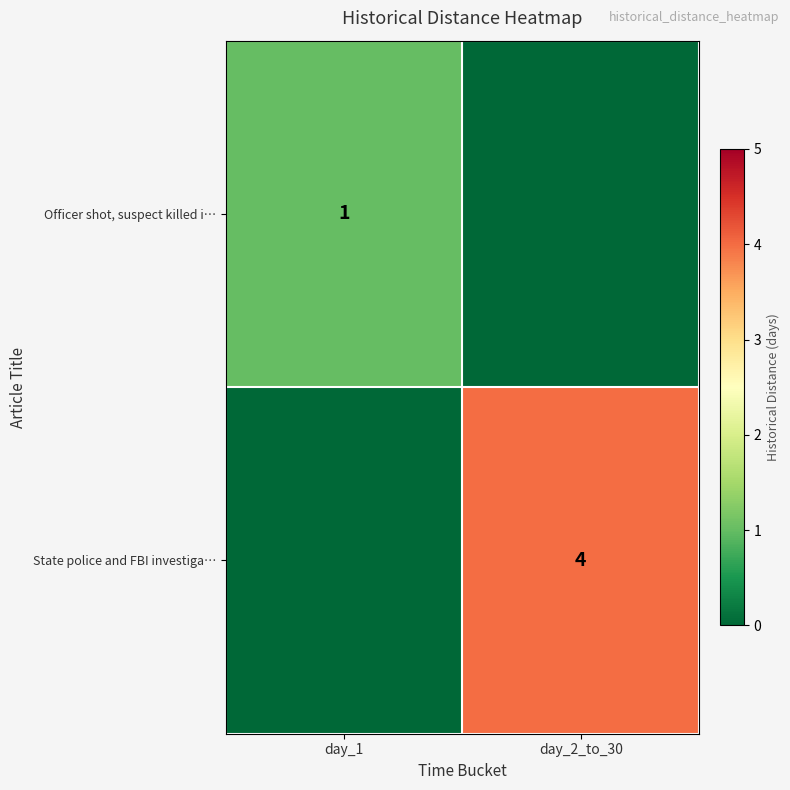

At which category is the sum across all series the highest?

day_2_to_30